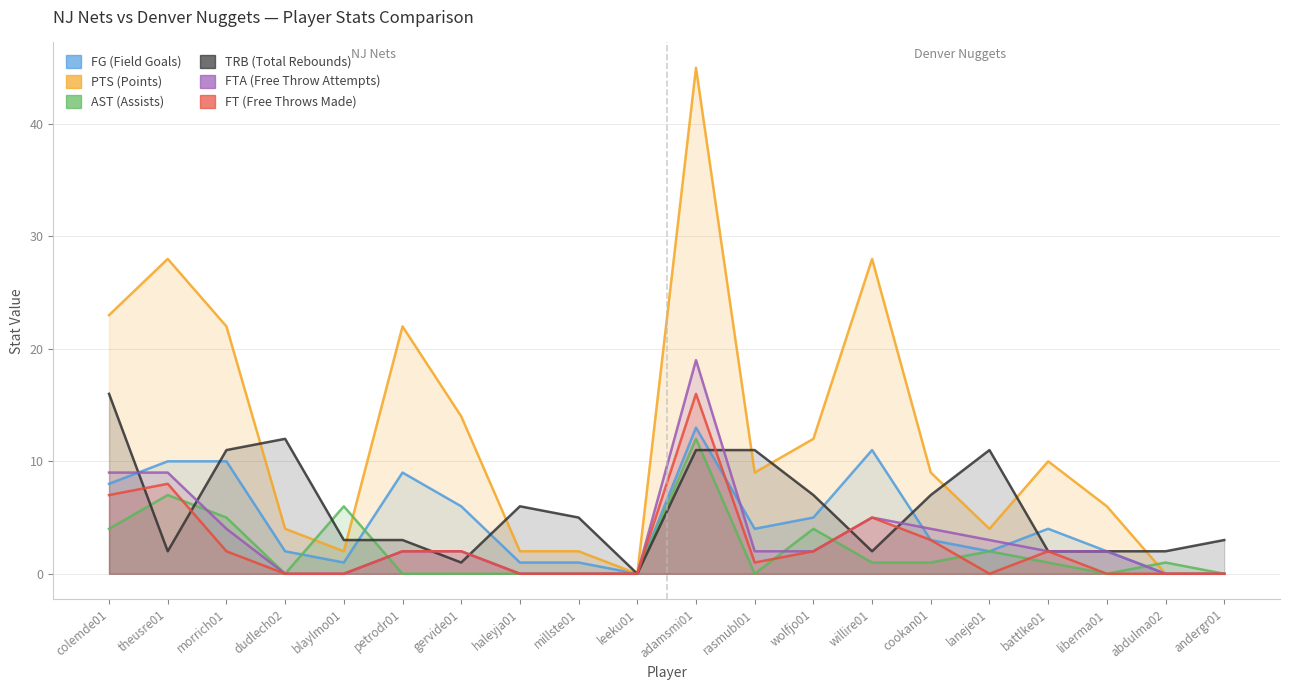

At which category is the sum across all series the highest?

adamsmi01